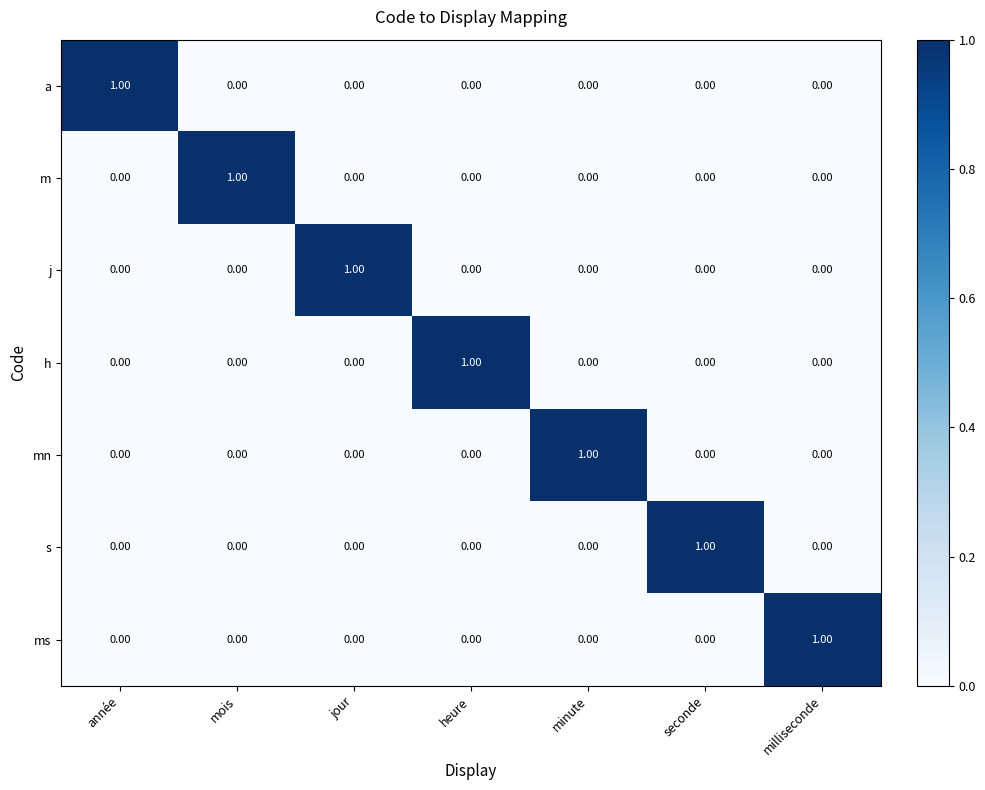

What is the spread (max minus min) of values at année?

1